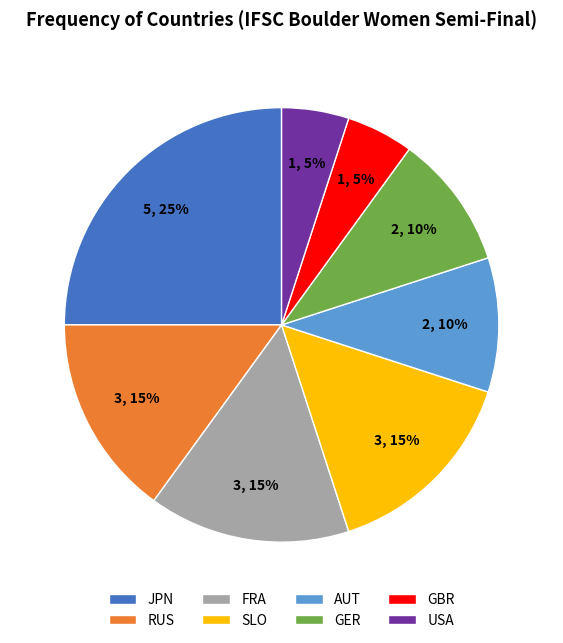

To the nearest percent, what is the average slice percentage?

12%